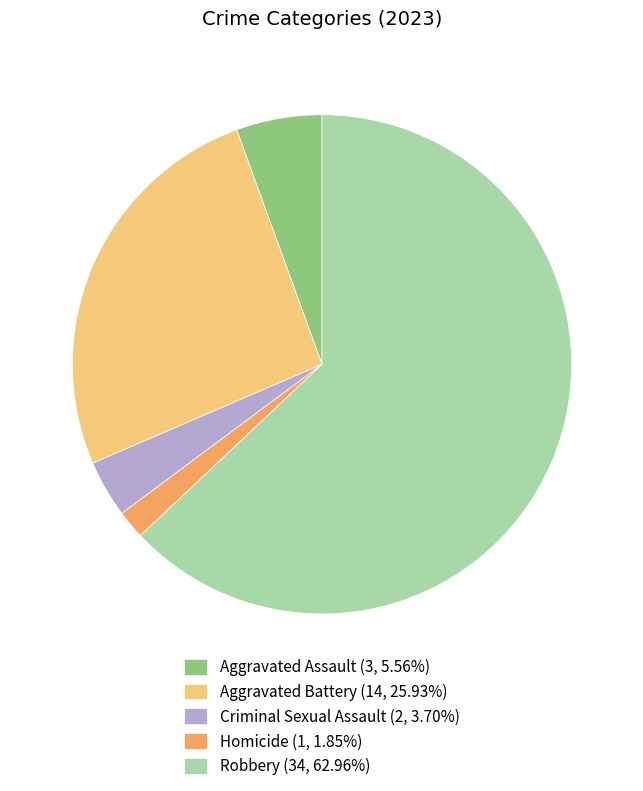

What is the ratio of the value at Robbery (34, 62.96%) to the value at Criminal Sexual Assault (2, 3.70%)?

17.0